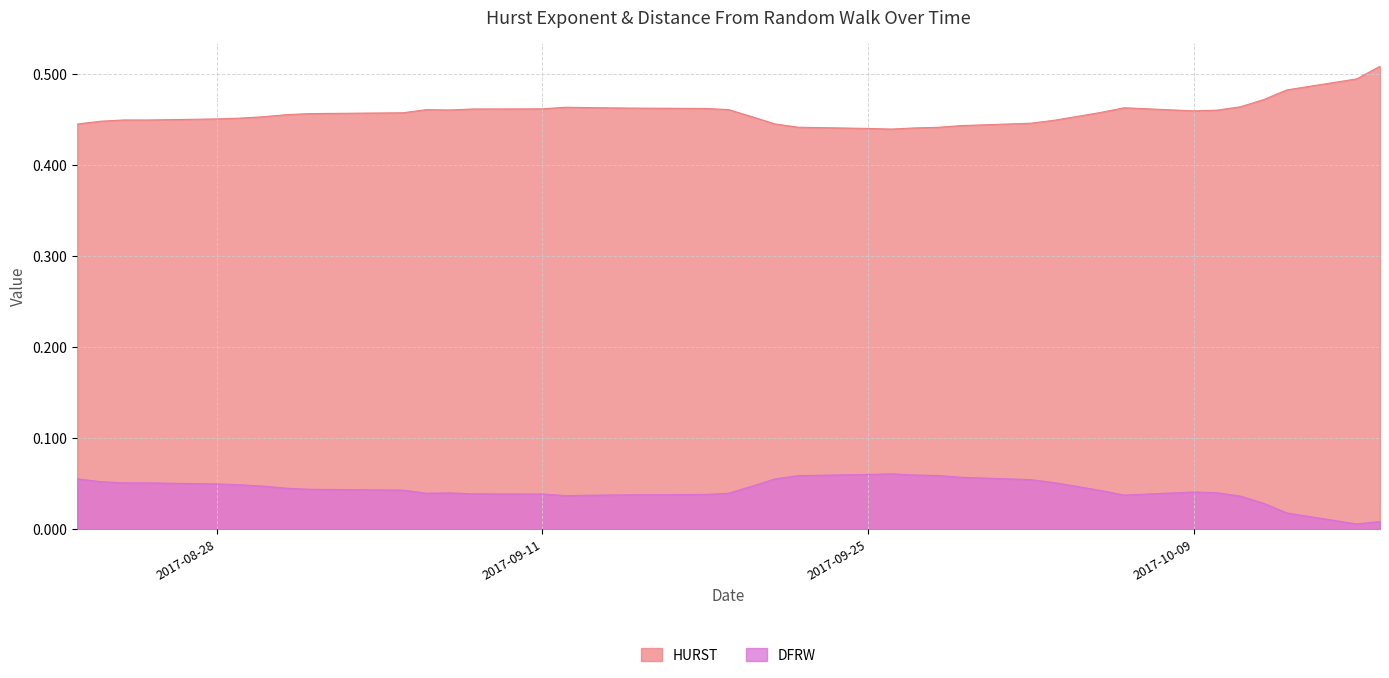

What is the label of the 35th point from the left?

2017-10-10